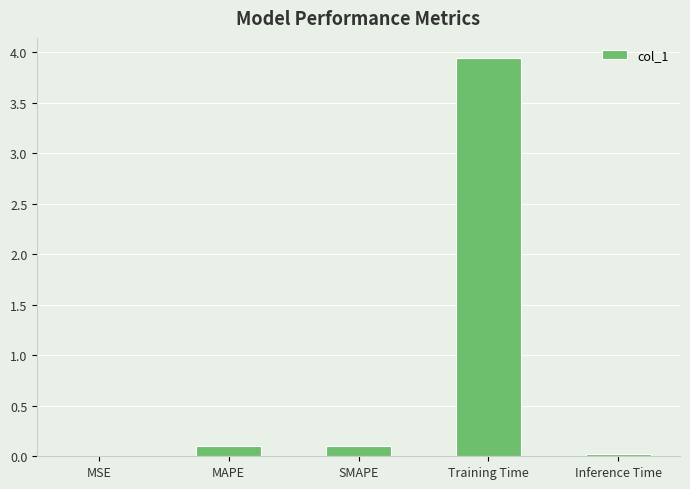

What is the sum of all values?

4.2